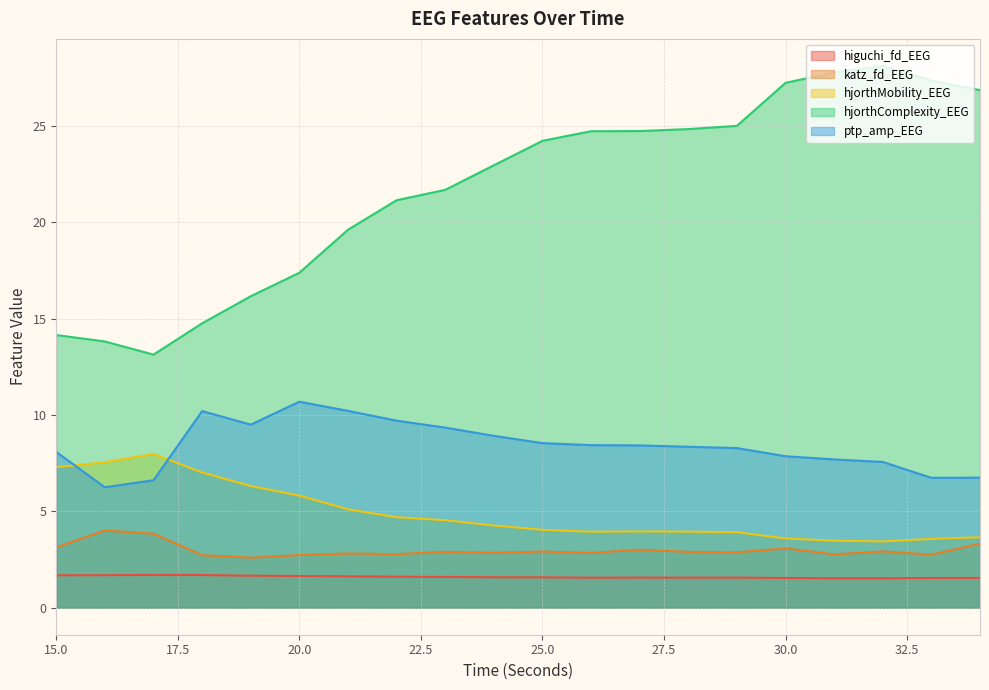

Which category has the highest value across all series?

32